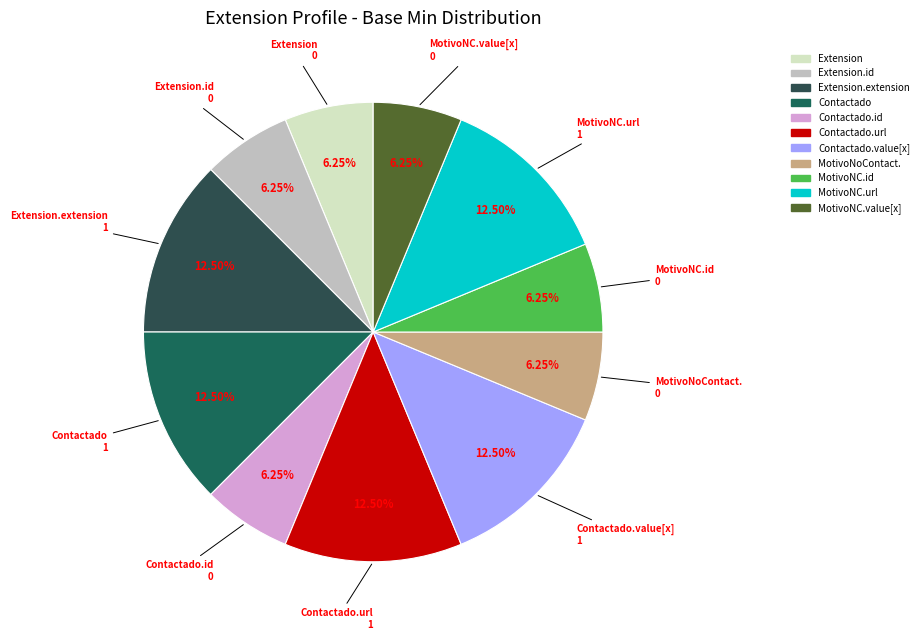

Which category has the smallest portion of the pie?

Extension